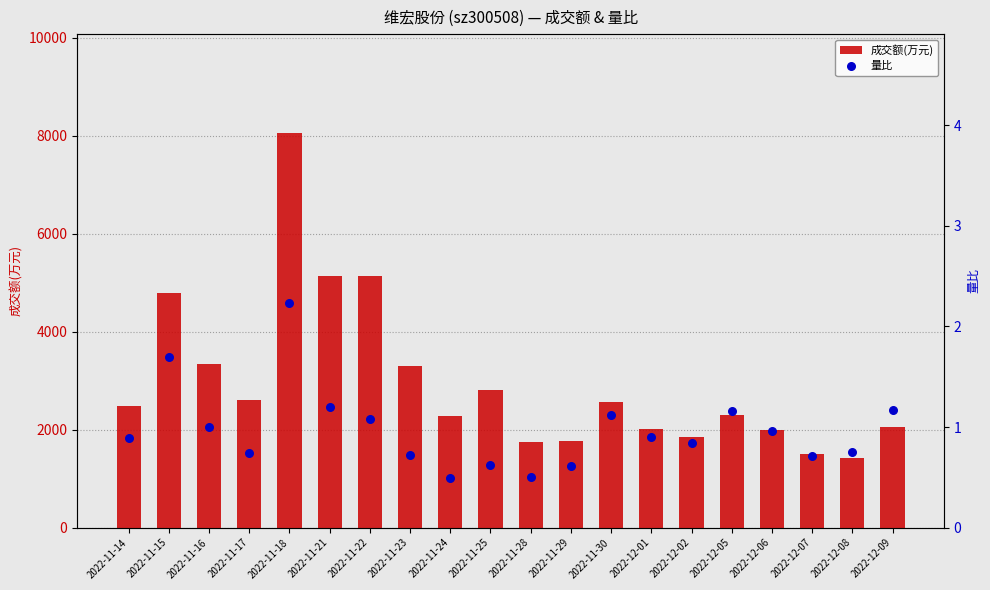

What are all the series names shown in the legend?

成交额(万元), 量比